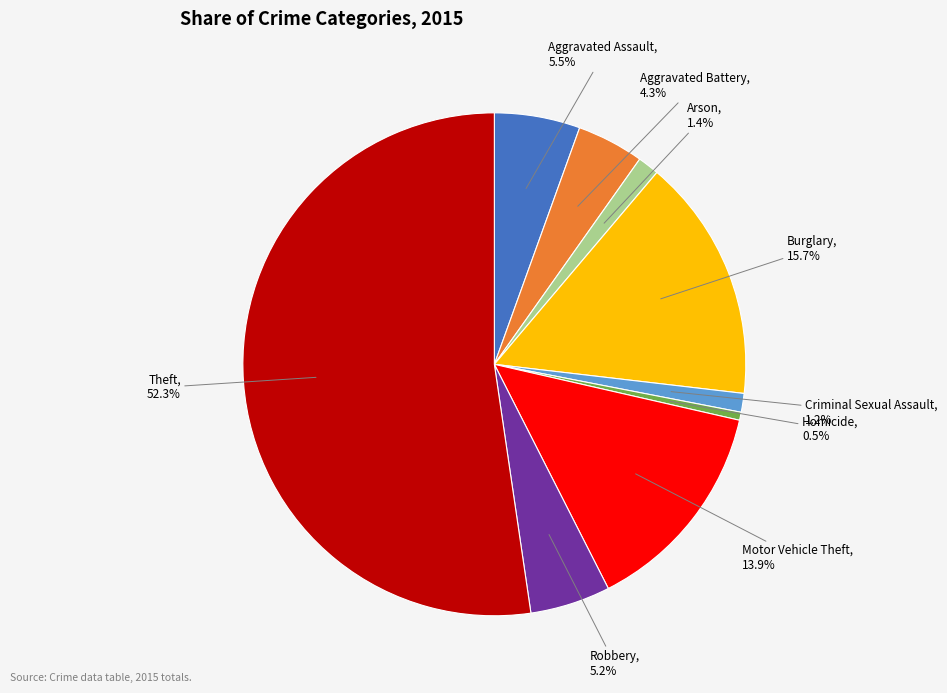

True or false: Motor Vehicle Theft accounts for 27% of the total.

False